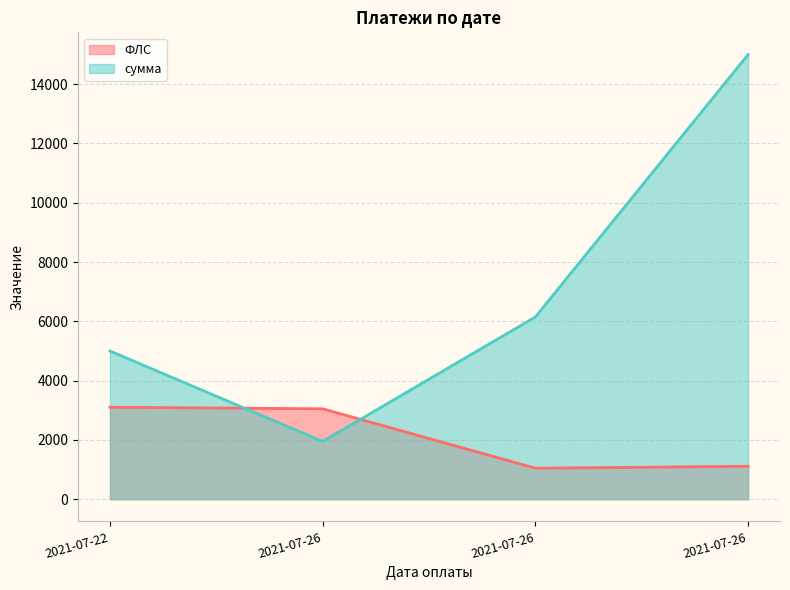

What is the value of the сумма point at the 1st from the left?

5000.0